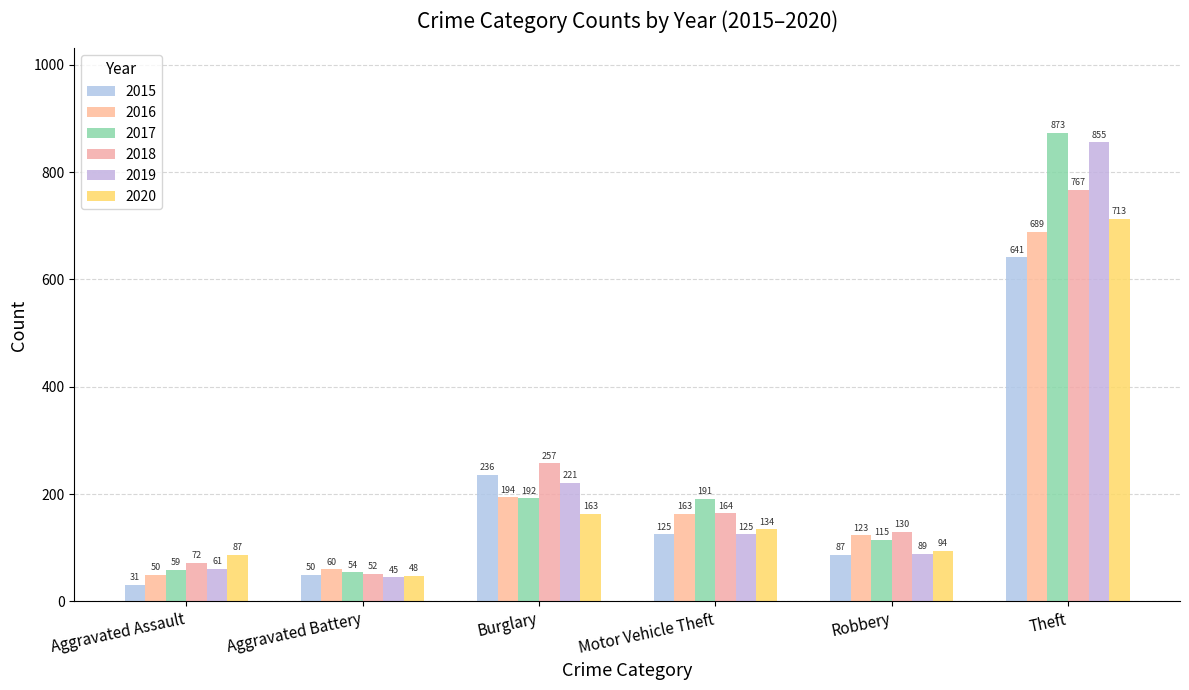

How many bars are there in total?

36